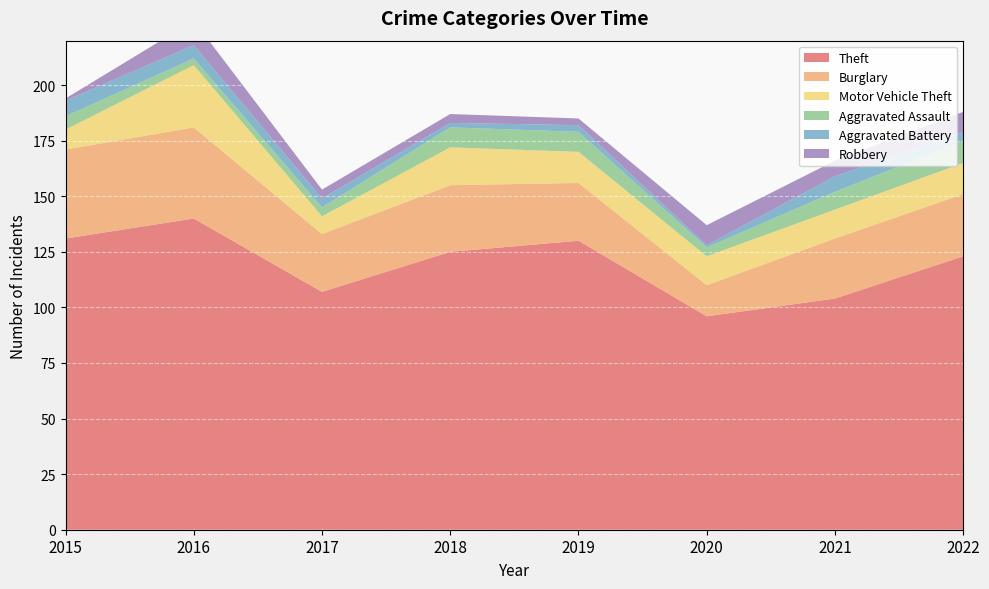

Reading right to left, what are all the values shown in this chart?

Theft: 123	104	96	130	125	107	140	131
Burglary: 28	27	14	26	30	26	41	40
Motor Vehicle Theft: 14	13	13	14	17	8	28	9
Aggravated Assault: 10	8	4	9	9	4	3	6
Aggravated Battery: 4	7	1	3	2	4	6	7
Robbery: 9	7	9	3	4	4	11	1